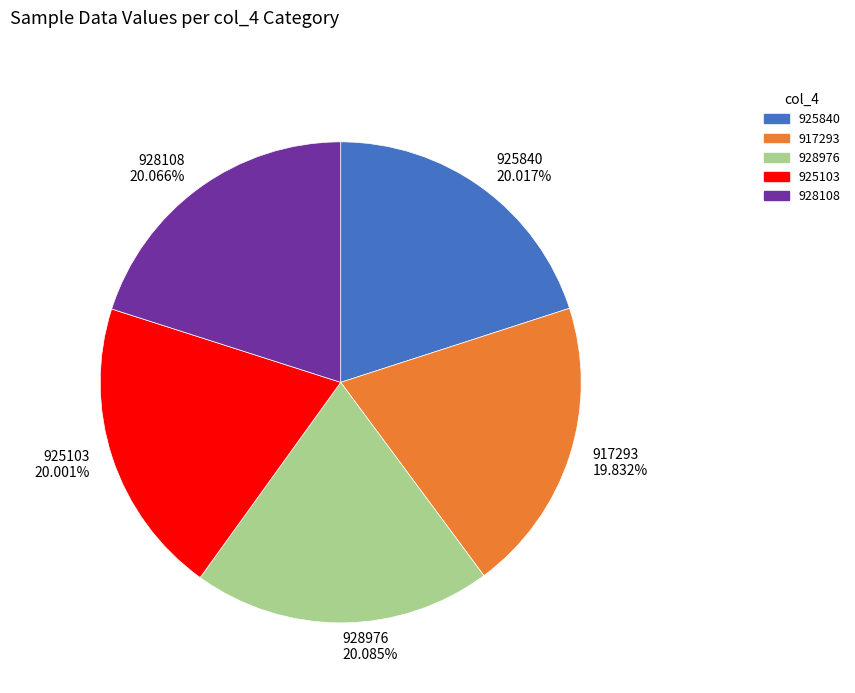

To the nearest percent, what is the average slice percentage?

20%